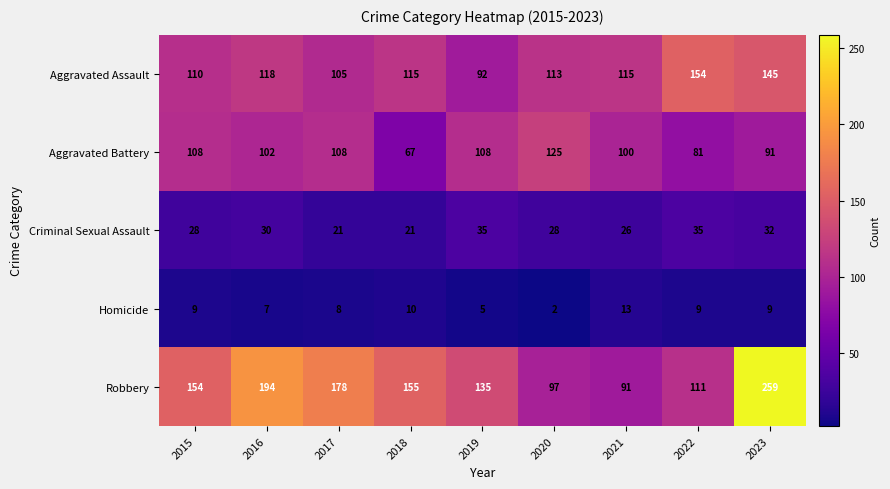

How many distinct data groups are displayed?

5